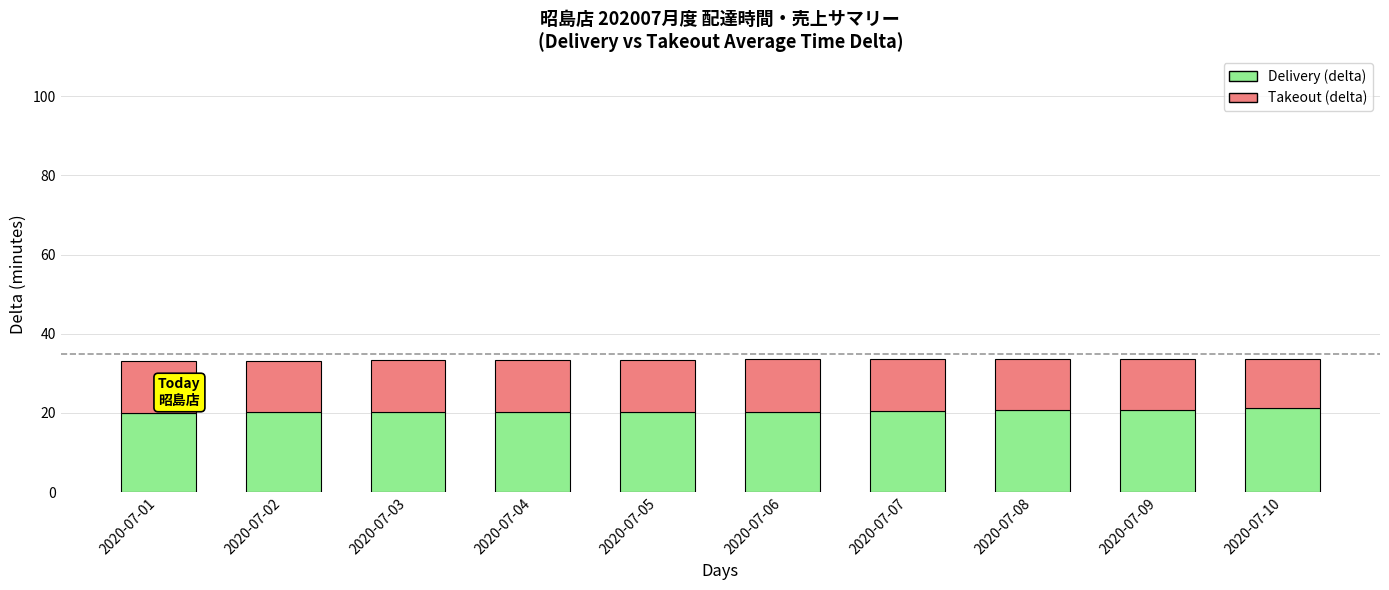

What is the sum of the Delivery (delta) values at 2020-07-09 and 2020-07-06?

41.1